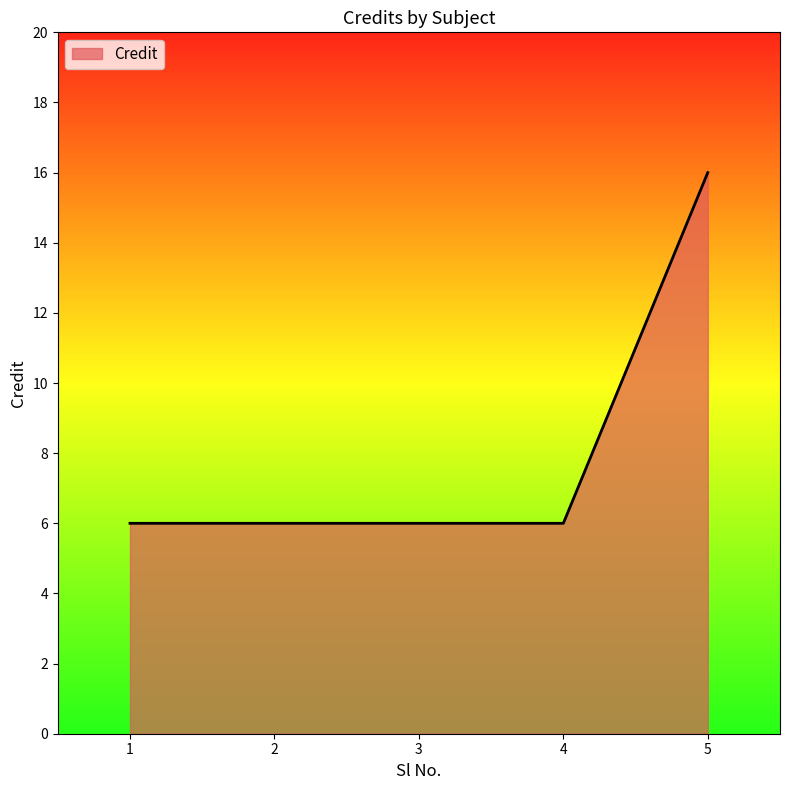

How many values are between 6 and 7?

4